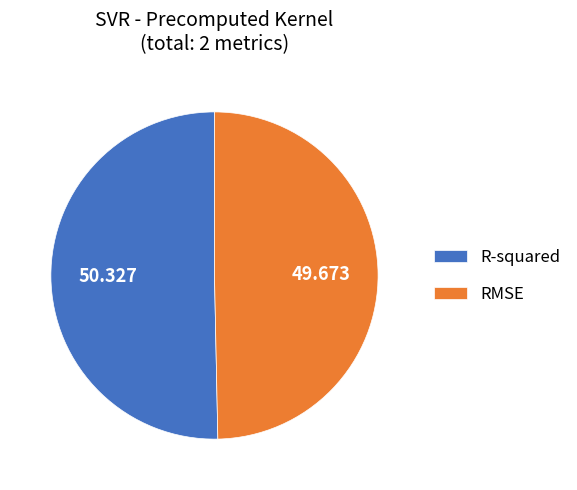

Is the sum of R-squared and RMSE greater than half?

Yes